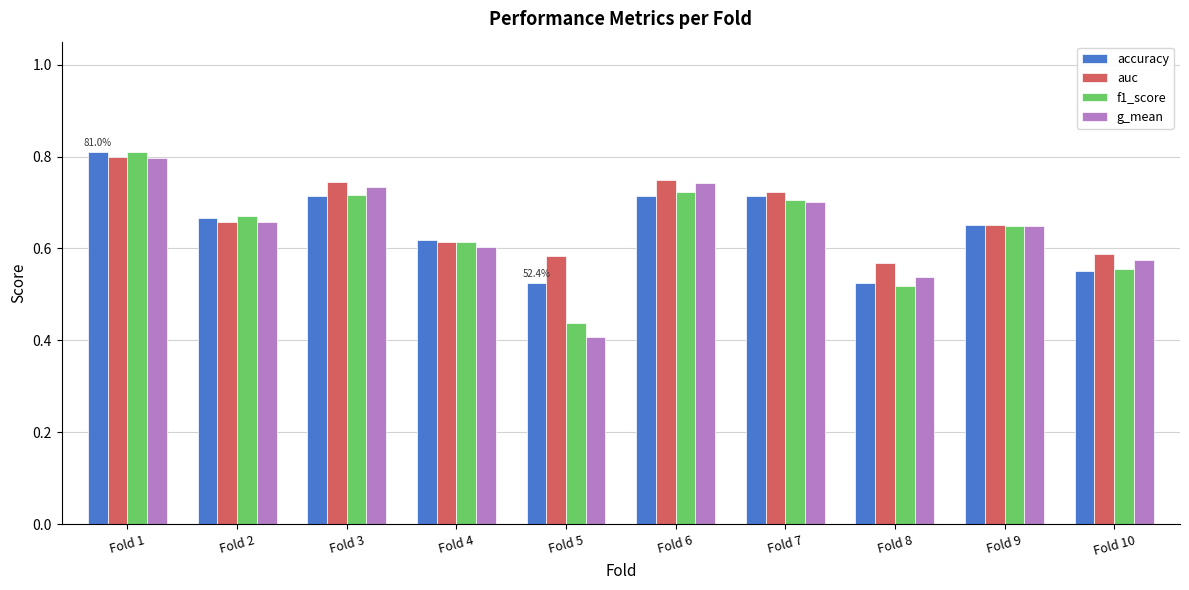

At which category is the sum across all series the highest?

Fold 1